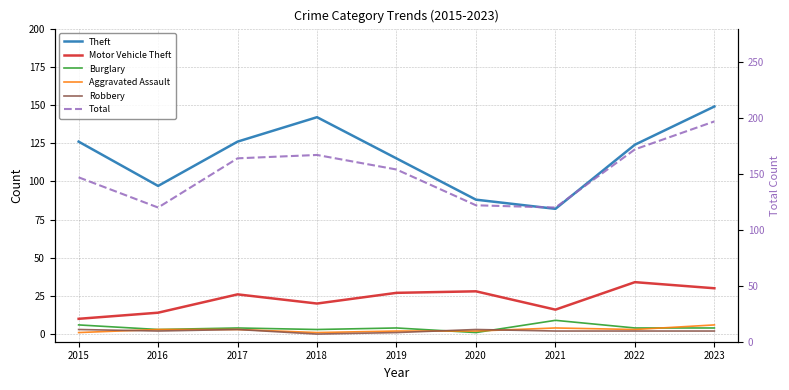

True or false: Theft has a value of 142 at 2018.

True